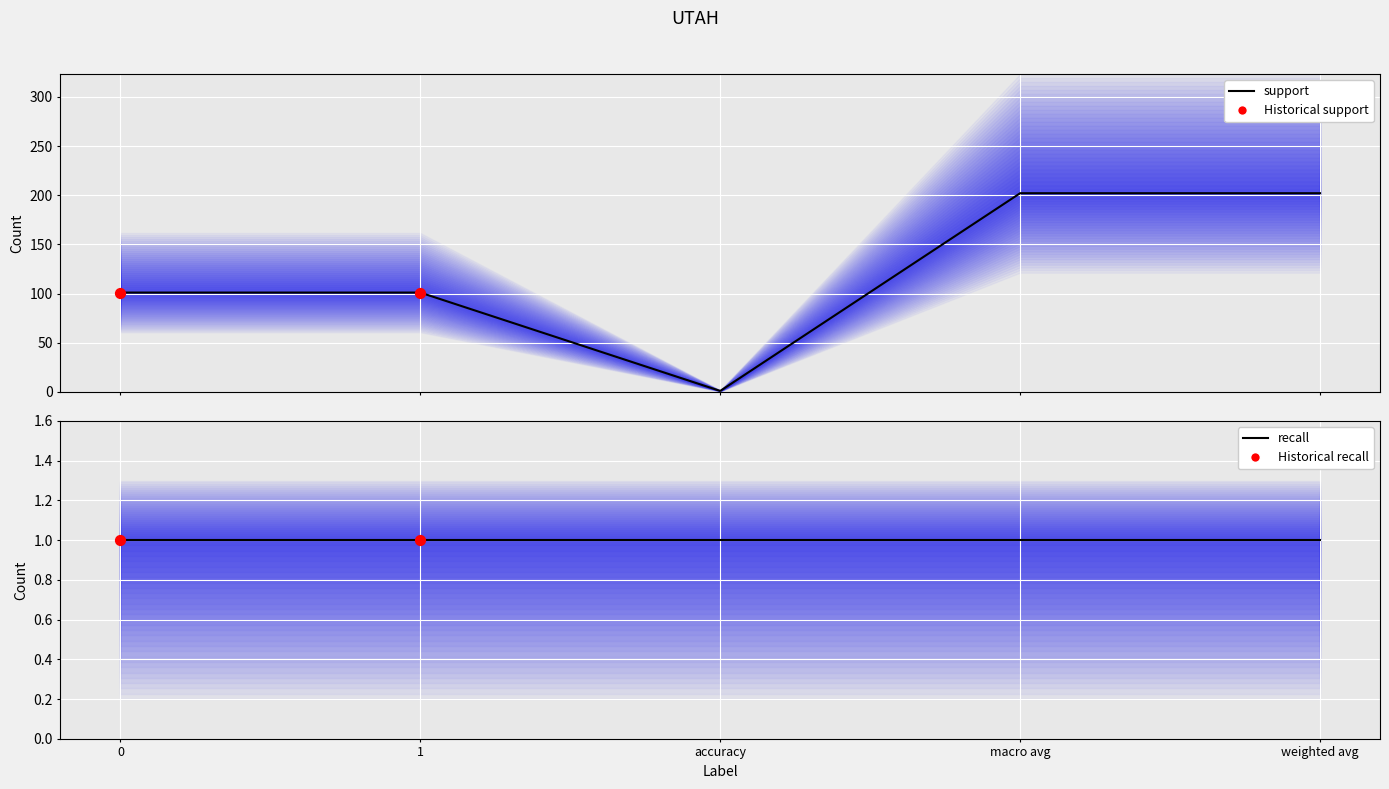

Which series has the largest Y range (max minus min)?

support